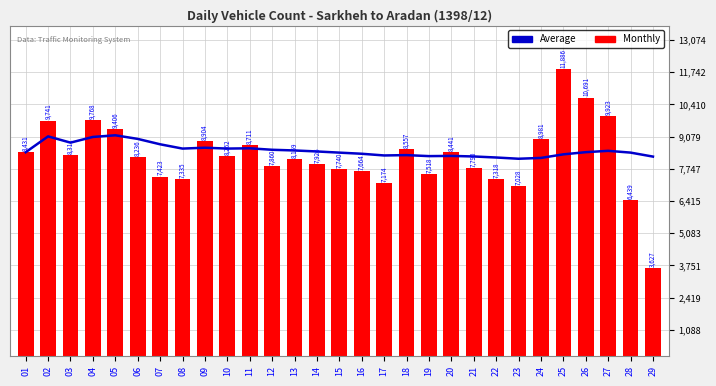

List the labels in order of Average ($) value, smallest first.

23, 24, 22, 29, 21, 19, 20, 17, 18, 25, 16, 15, 28, 01, 26, 14, 27, 13, 12, 08, 10, 11, 09, 07, 03, 06, 04, 02, 05